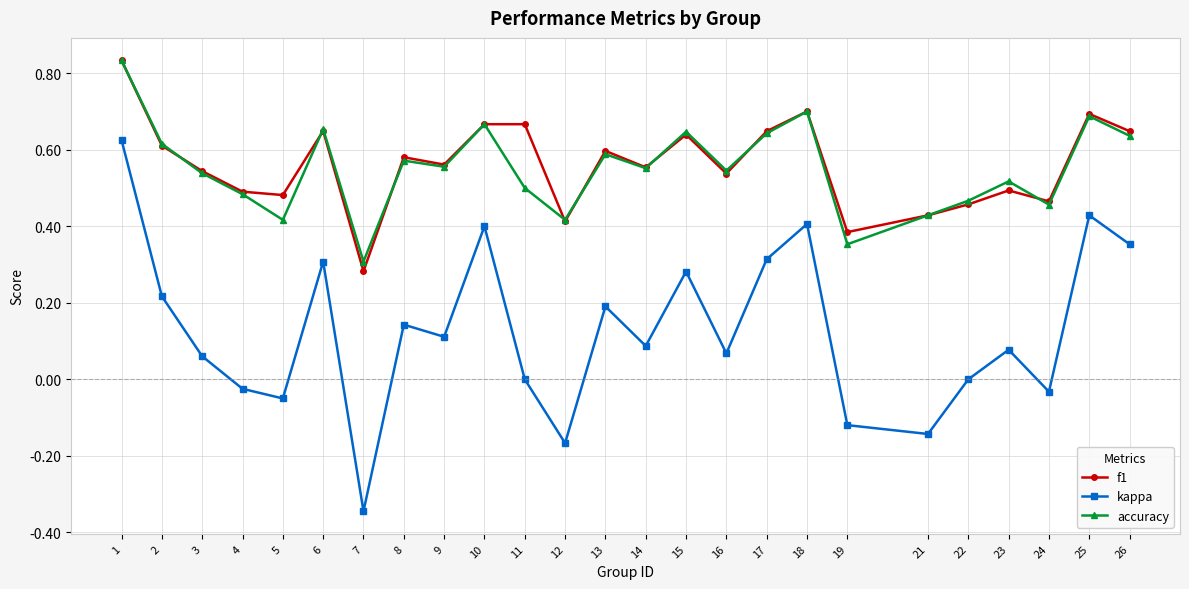

At which category is the sum across all series the highest?

1